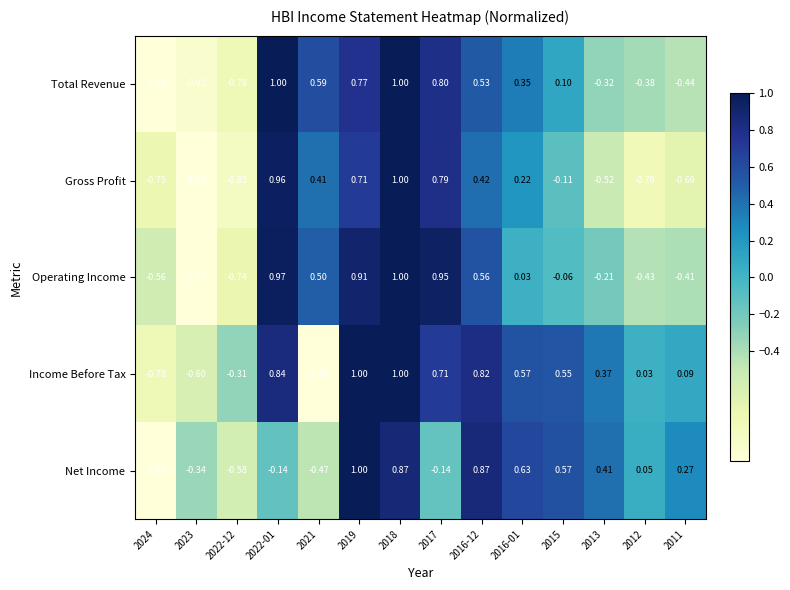

Is the value of Operating Income at 2016-01 greater than the value of Income Before Tax at 2022-12?

Yes